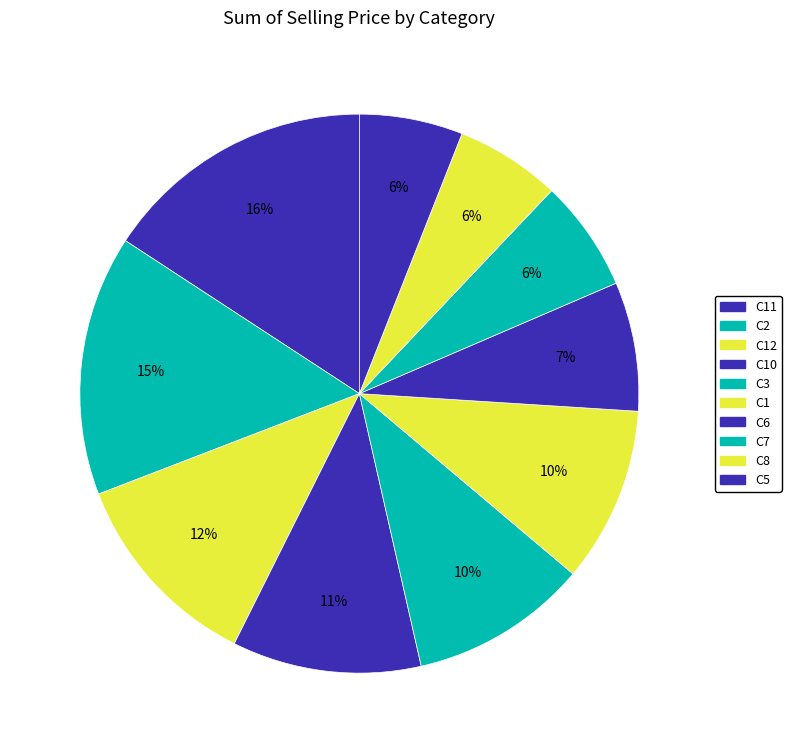

Does C1 represent more than half of the total?

No